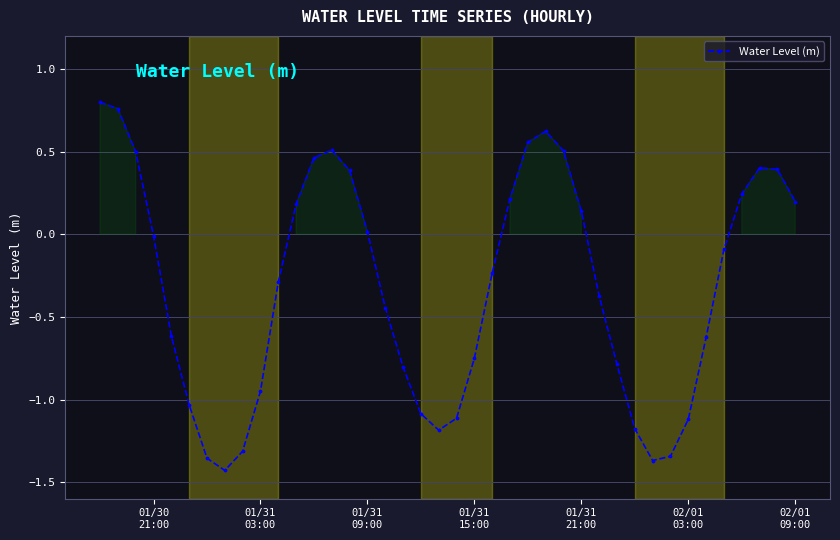

How many series are shown in this chart?

1